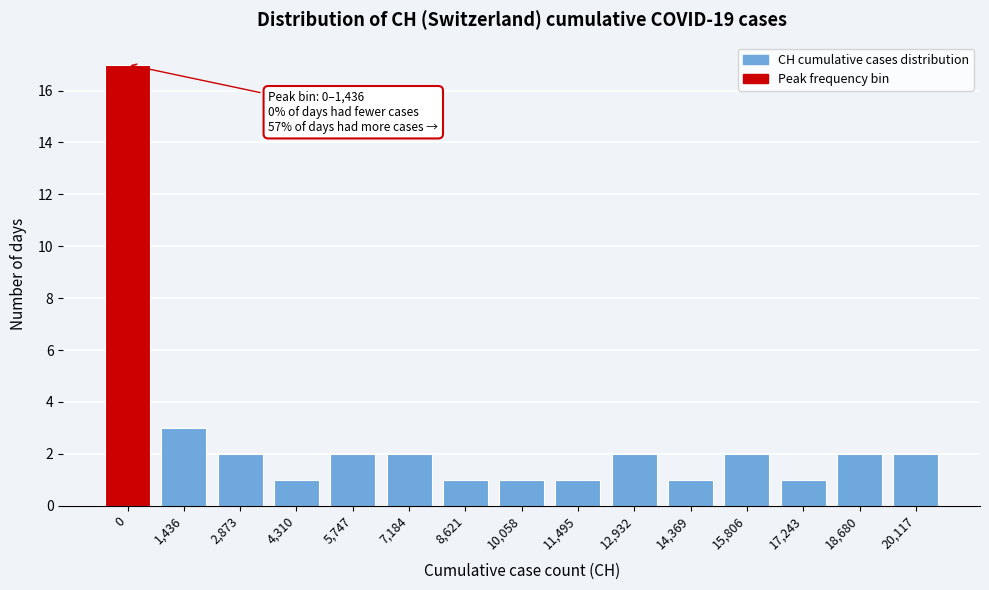

Reading left to right, list all the values displayed in this chart.

0=17	1,436=3	2,873=2	4,310=1	5,747=2	7,184=2	8,621=1	10,058=1	11,495=1	12,932=2	14,369=1	15,806=2	17,243=1	18,680=2	20,117=2